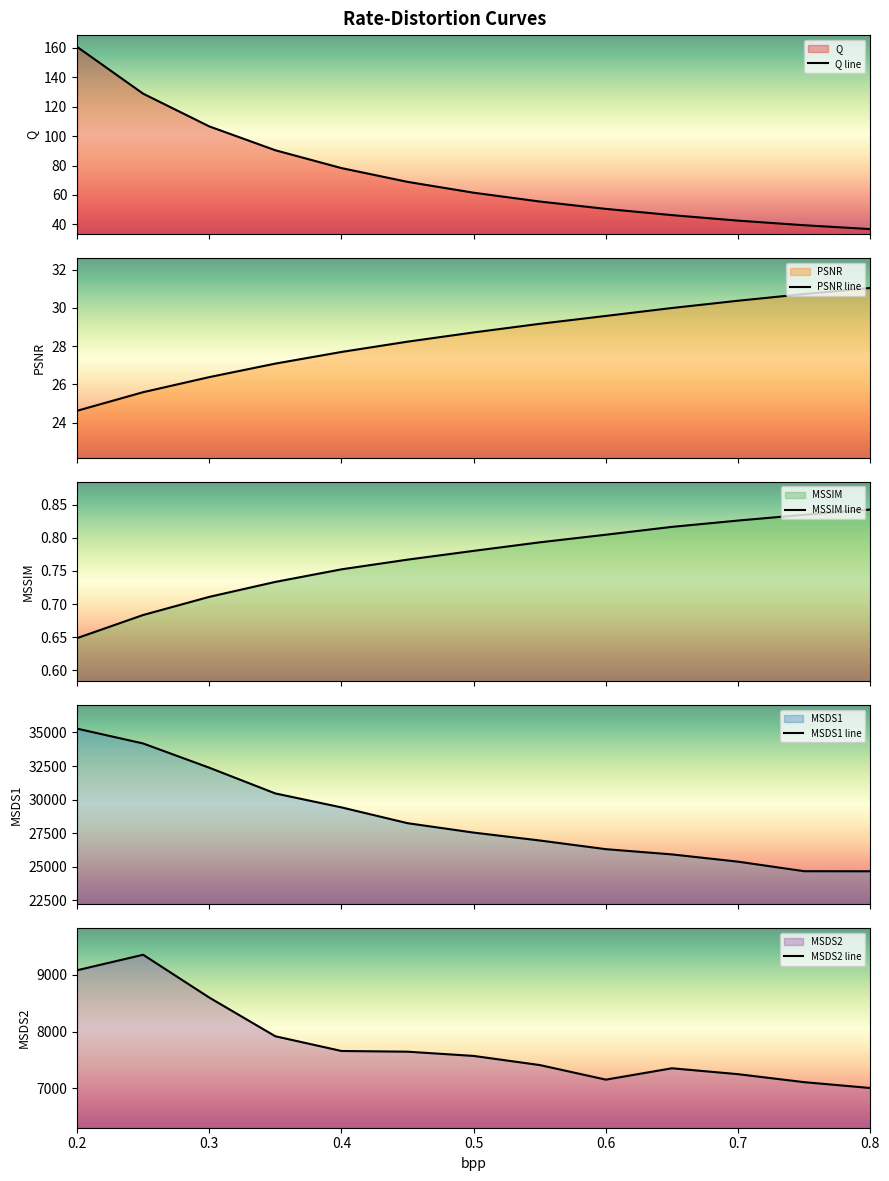

What is the lowest value of the Q line series?

36.8